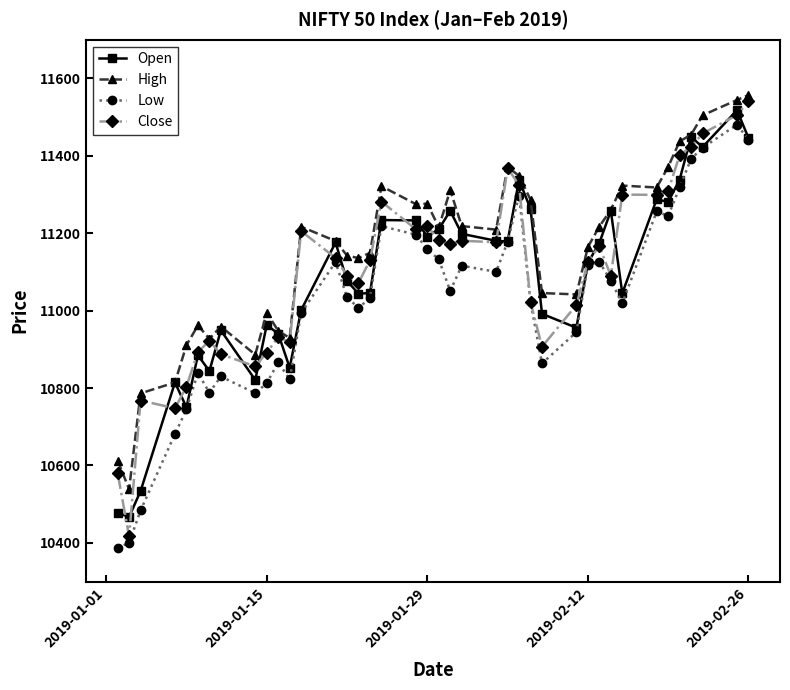

In Low, how many points are lower than both neighbors (excluding endpoints)?

9